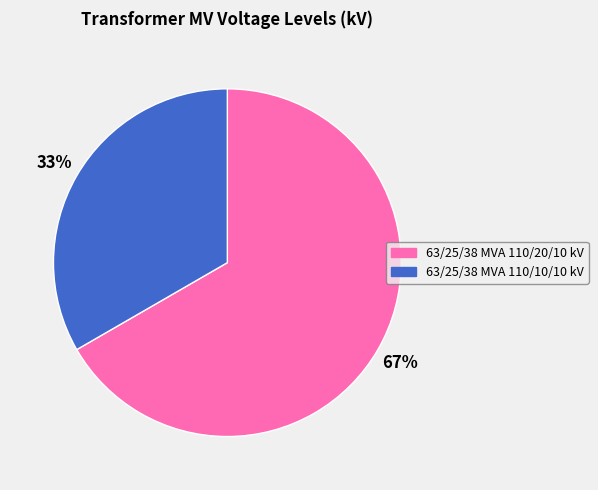

How many segments does this pie chart have?

2